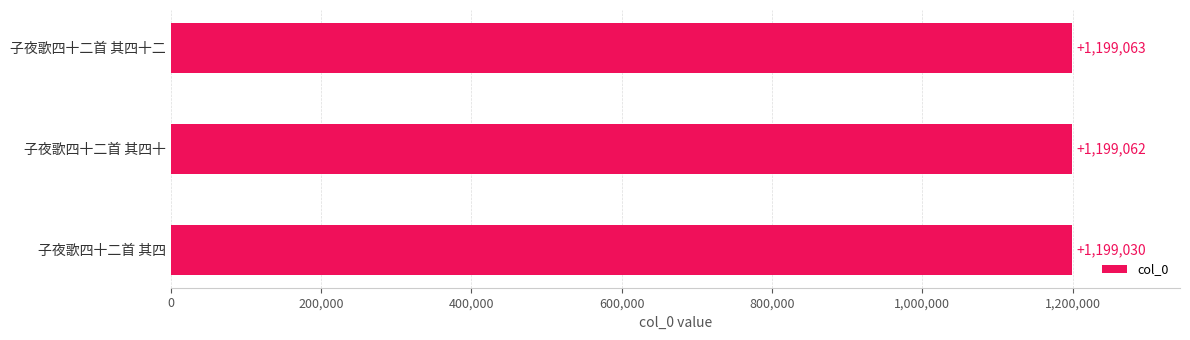

Rank the categories by value from lowest to highest.

子夜歌四十二首 其四, 子夜歌四十二首 其四十, 子夜歌四十二首 其四十二